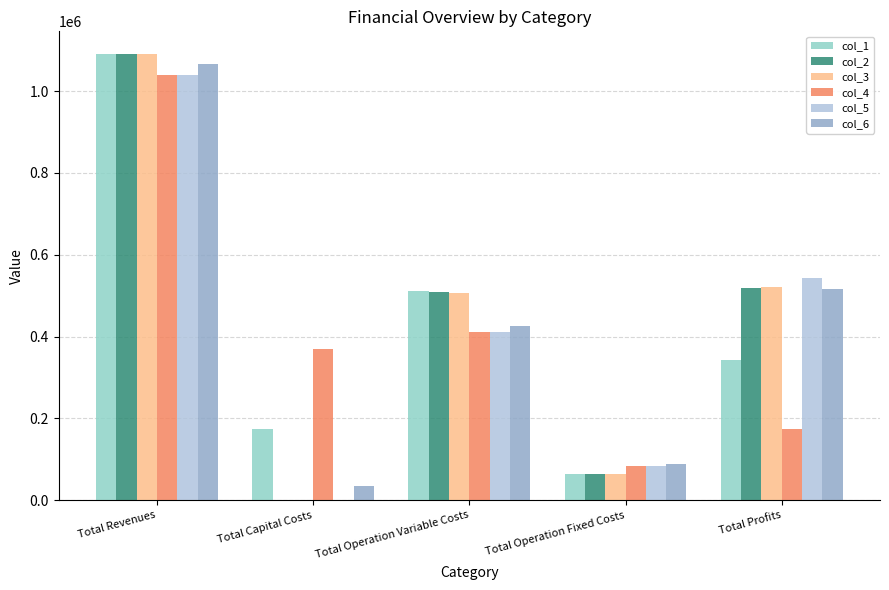

At which category is the sum across all series the highest?

Total Revenues